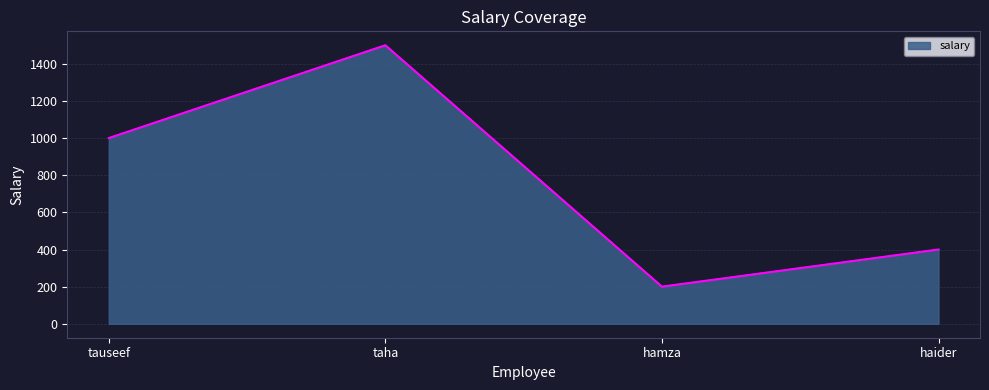

The value at hamza is 260. True or false?

False